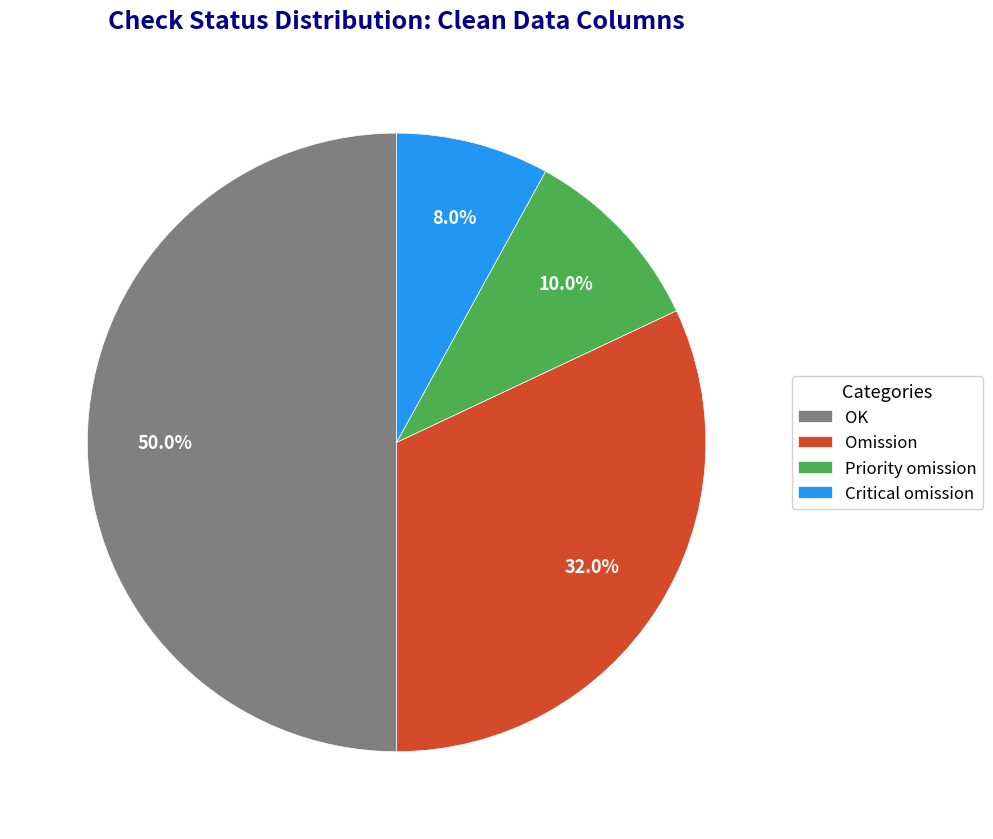

To the nearest percent, what is the combined percentage of Critical omission and OK?

58%